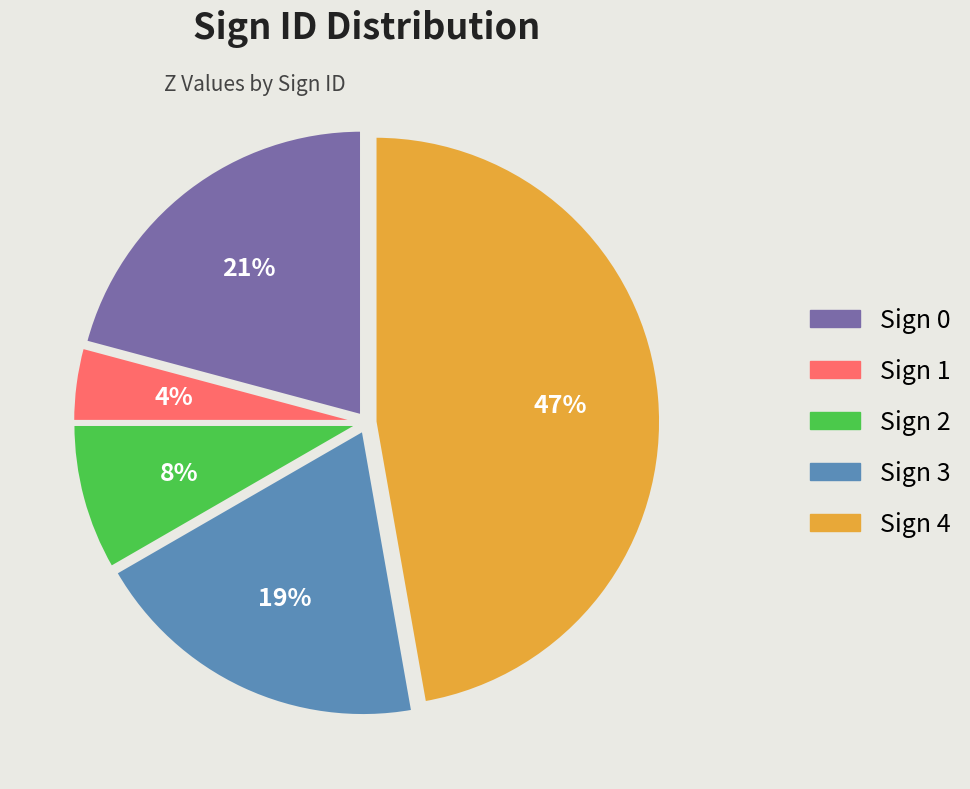

Does any single category account for the majority?

No